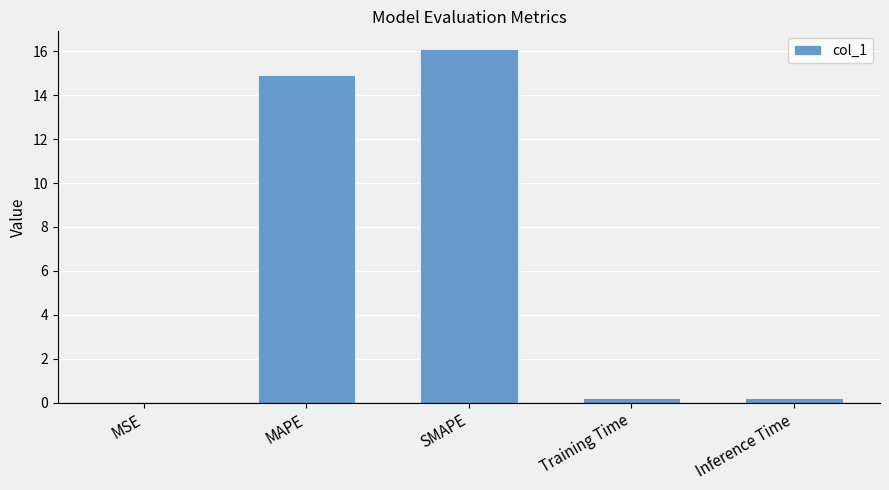

What is the sum of the values at Inference Time and SMAPE?

16.3